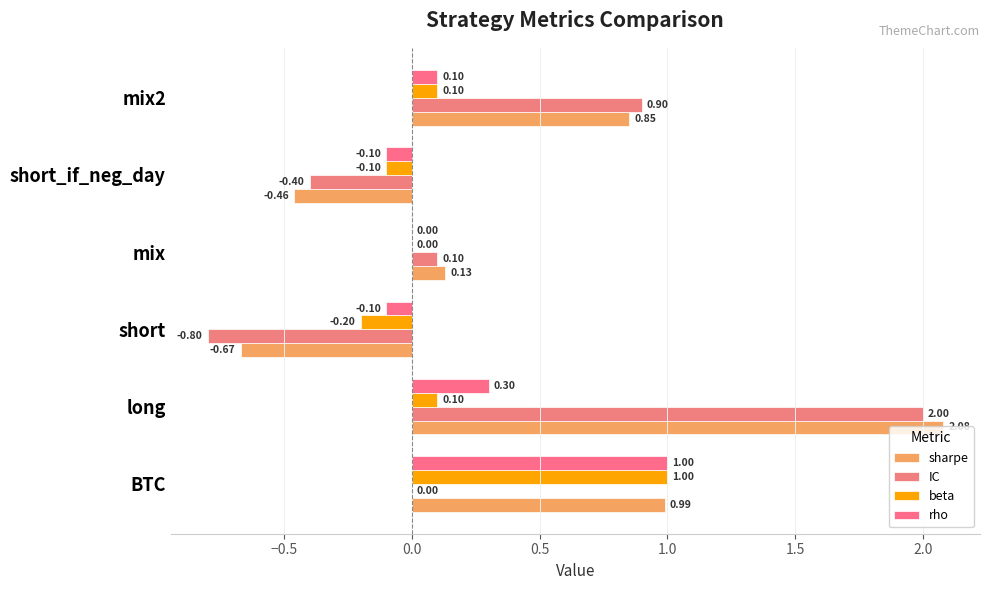

What is the sum of all sharpe values?

2.9